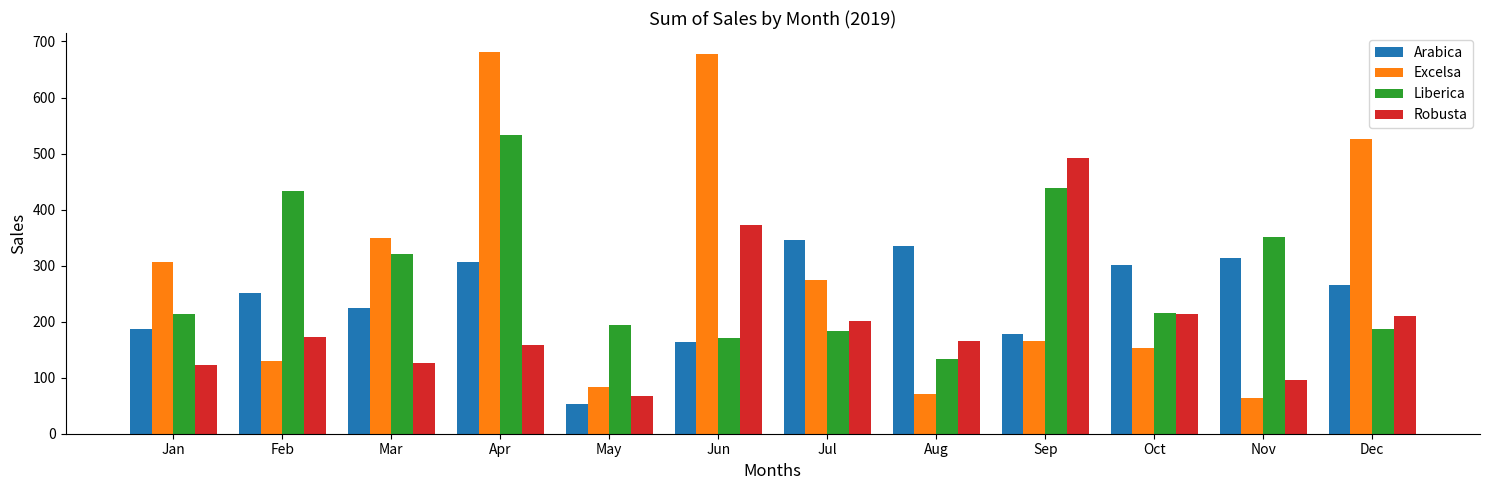

Rank the series by their maximum value, from highest to lowest.

Excelsa, Liberica, Robusta, Arabica